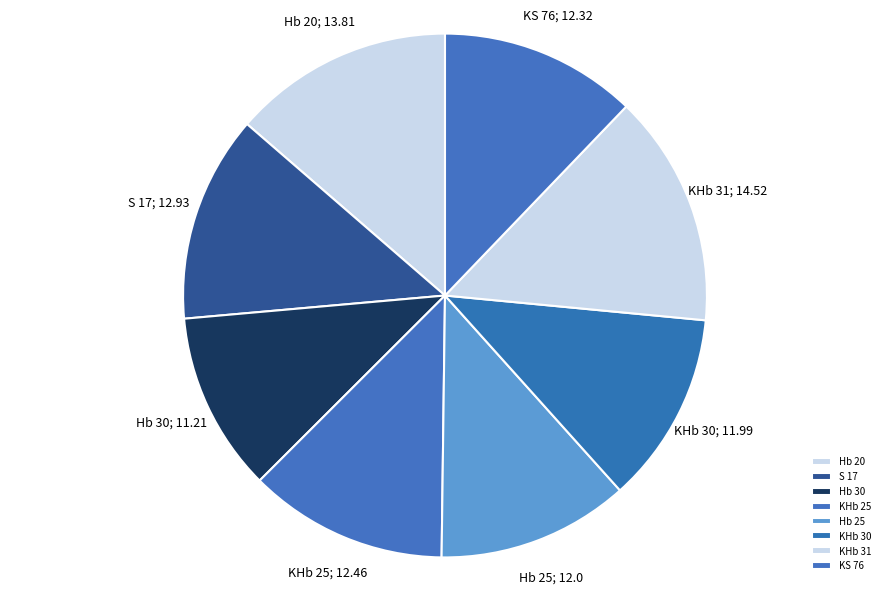

Which slice is the smallest?

Hb 30